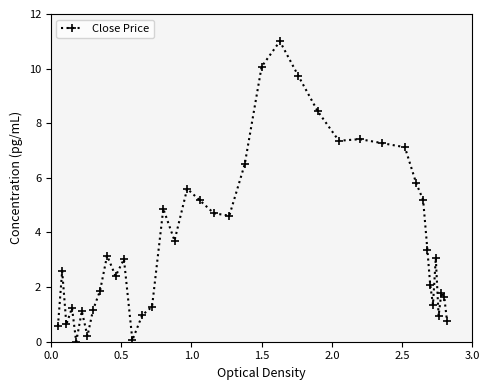

What is the greatest value displayed?

11.0